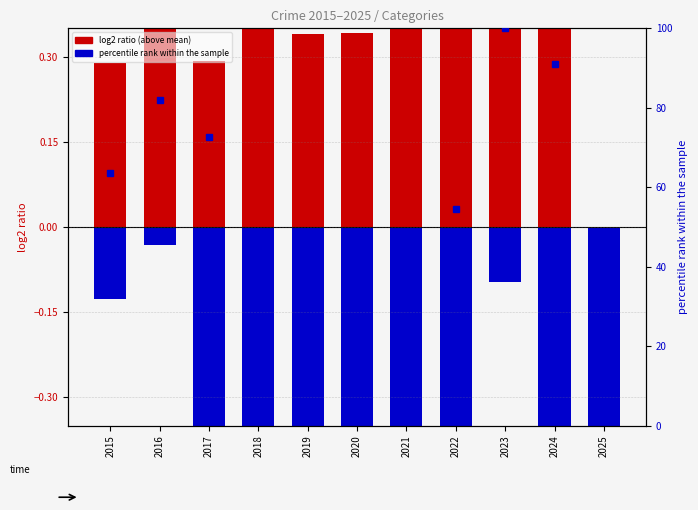

How many series are shown in this chart?

2